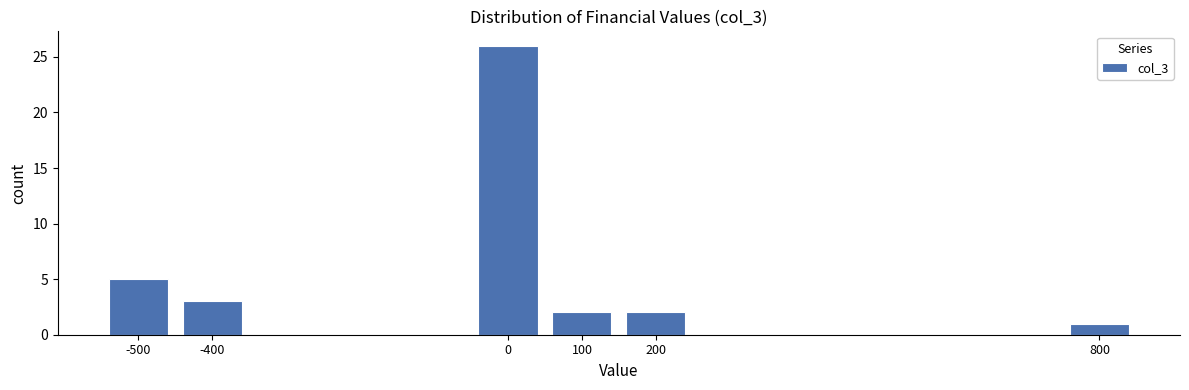

Reading right to left, transcribe all the data shown in this chart.

800=1	200=2	100=2	0=26	-400=3	-500=5